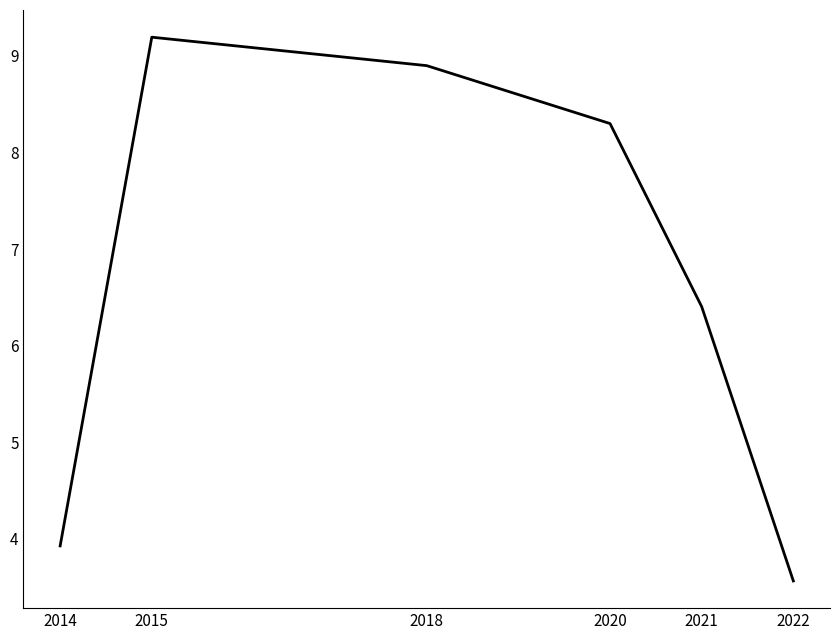

What is the greatest value displayed?

9.2